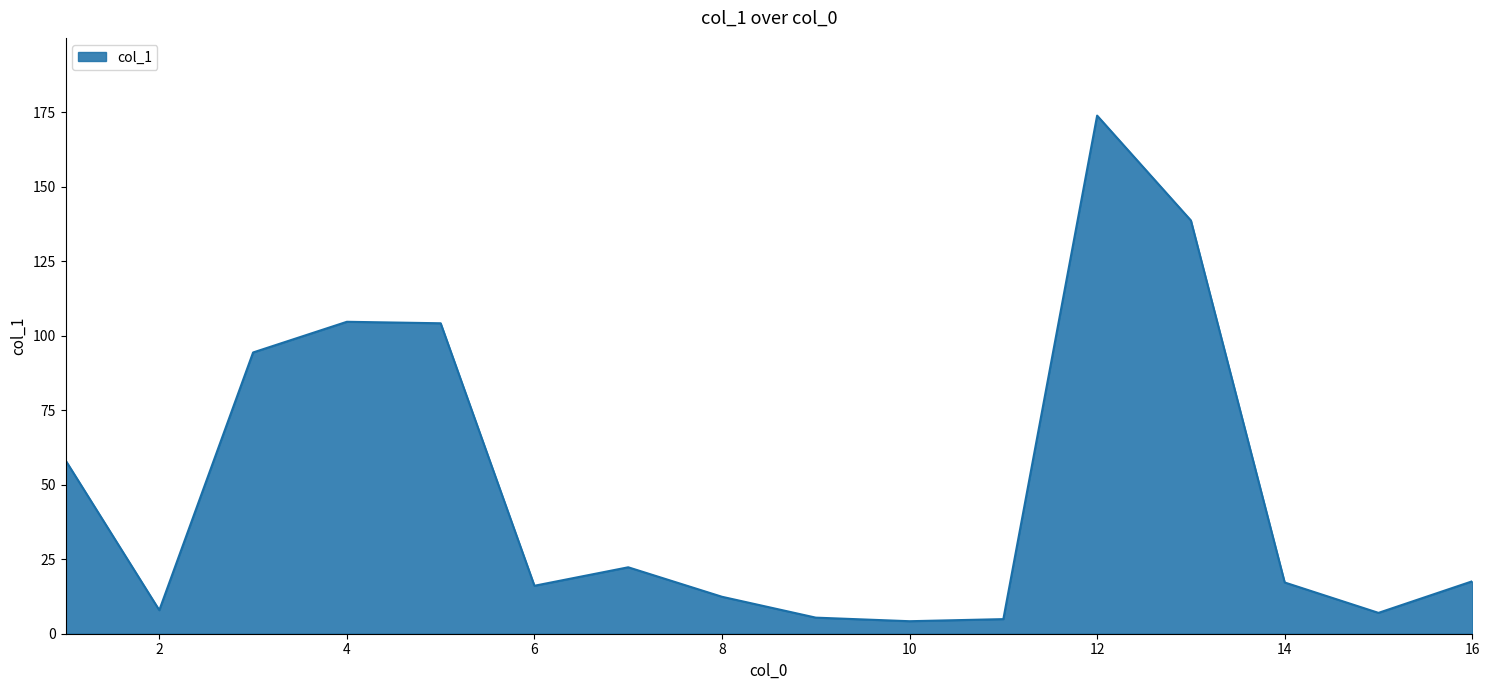

What is the minimum value shown in the chart?

4.2